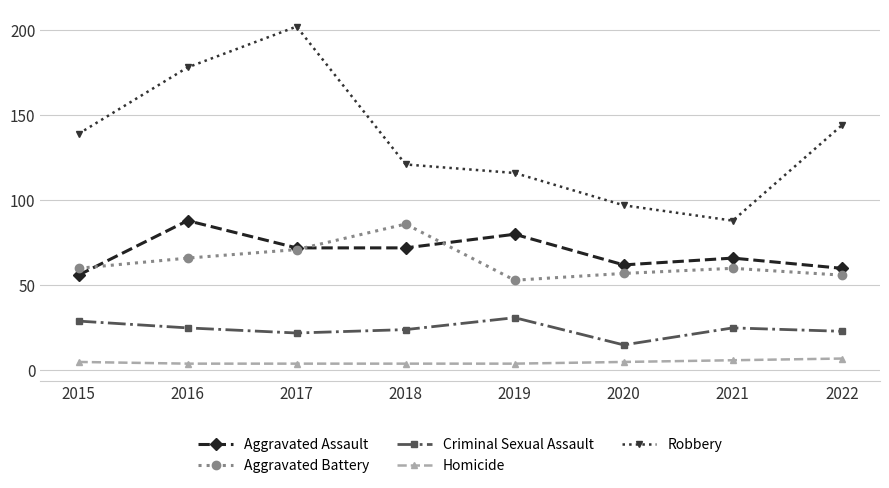

At which label does Aggravated Assault reach its peak?

2016